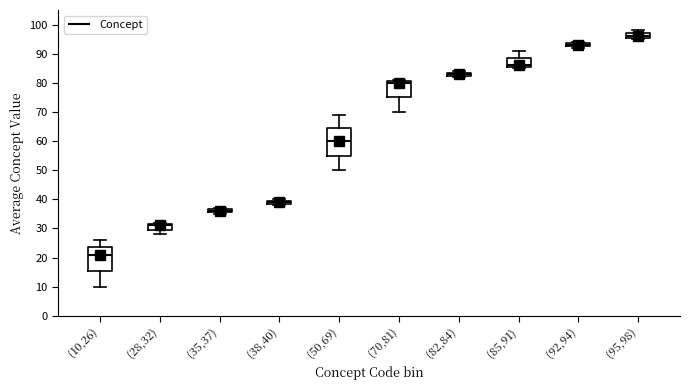

Which box has the lowest median line?

(10,26)